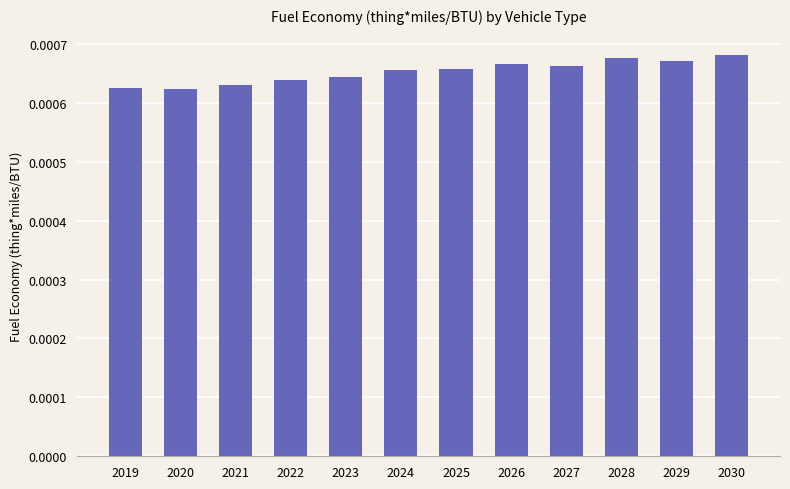

Between 2020 and 2024, which is larger?

2024